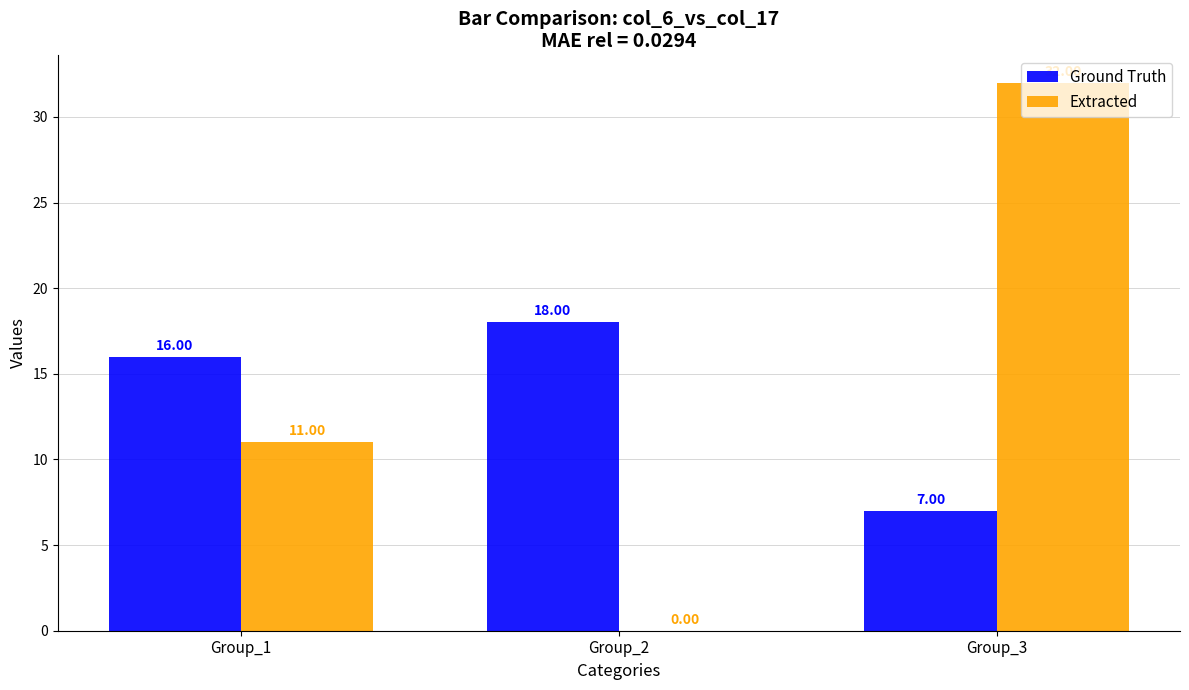

What is the sum of all Extracted values?

43